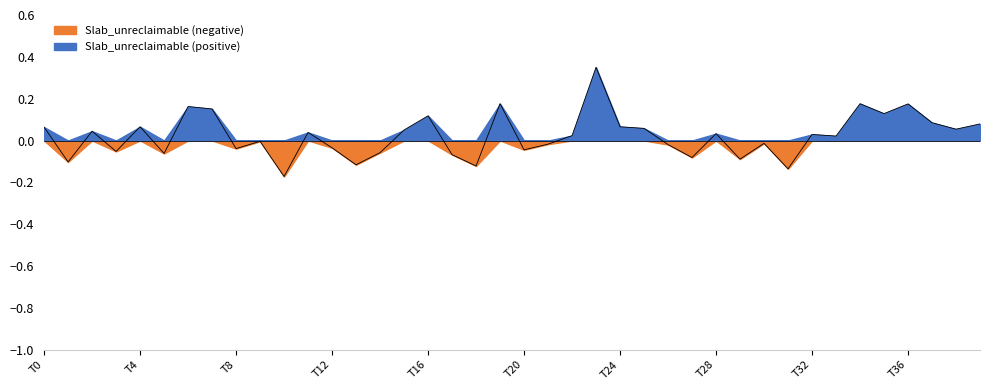

What is the value of the 18th point from the left?

-0.1